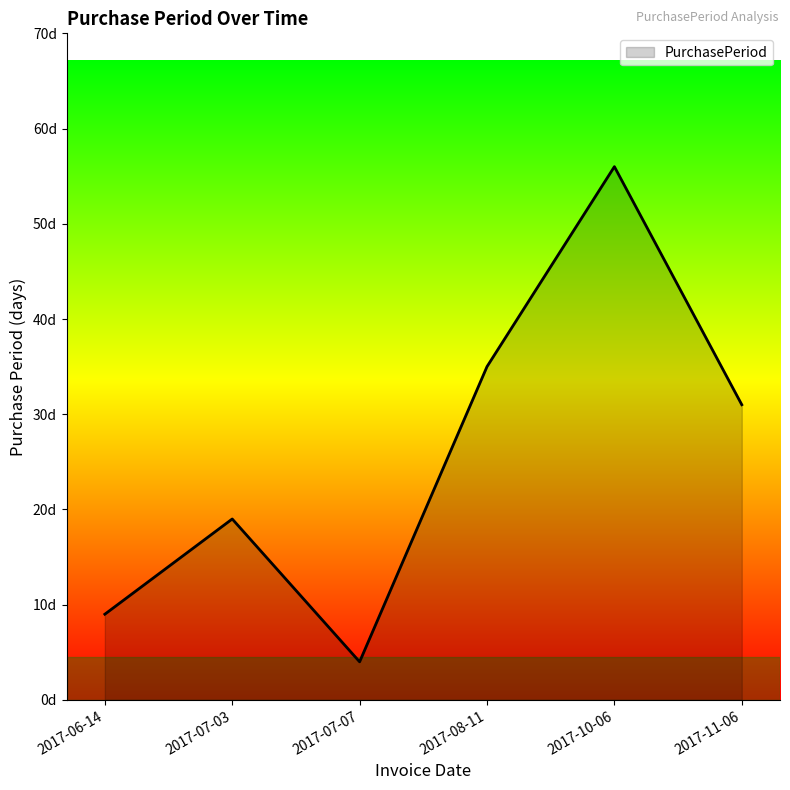

What is the average value?

26